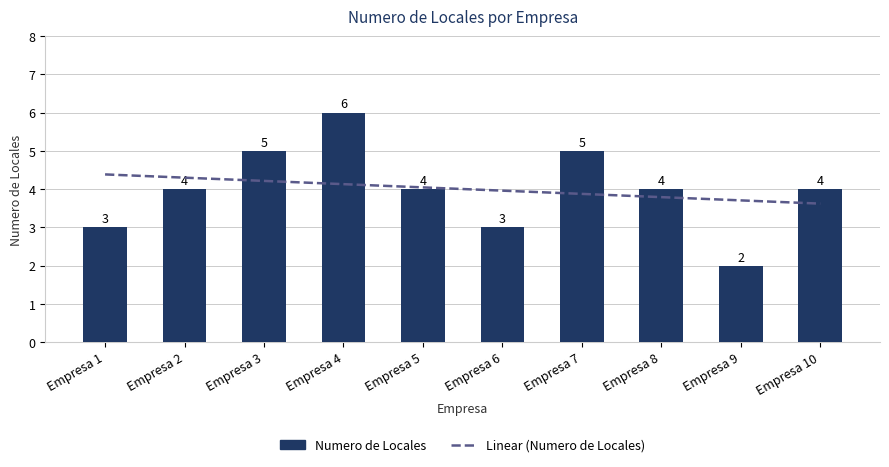

Reading left to right, what are all the values shown in this chart?

3	4	5	6	4	3	5	4	2	4